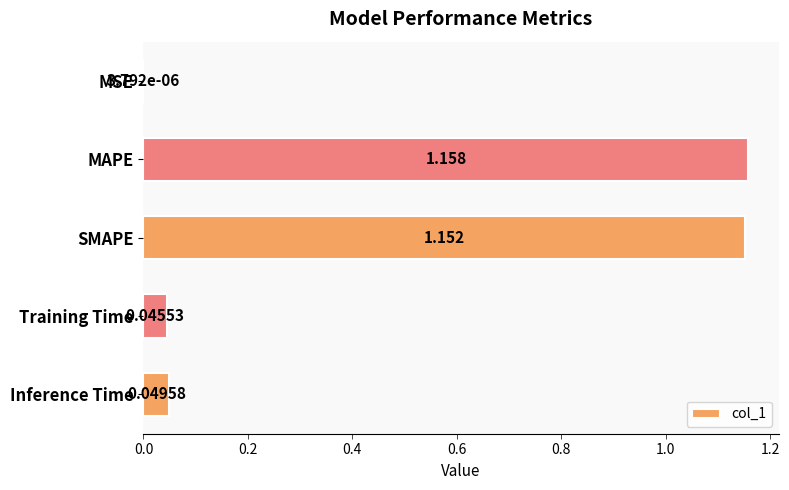

What is the sum of all values?

2.4